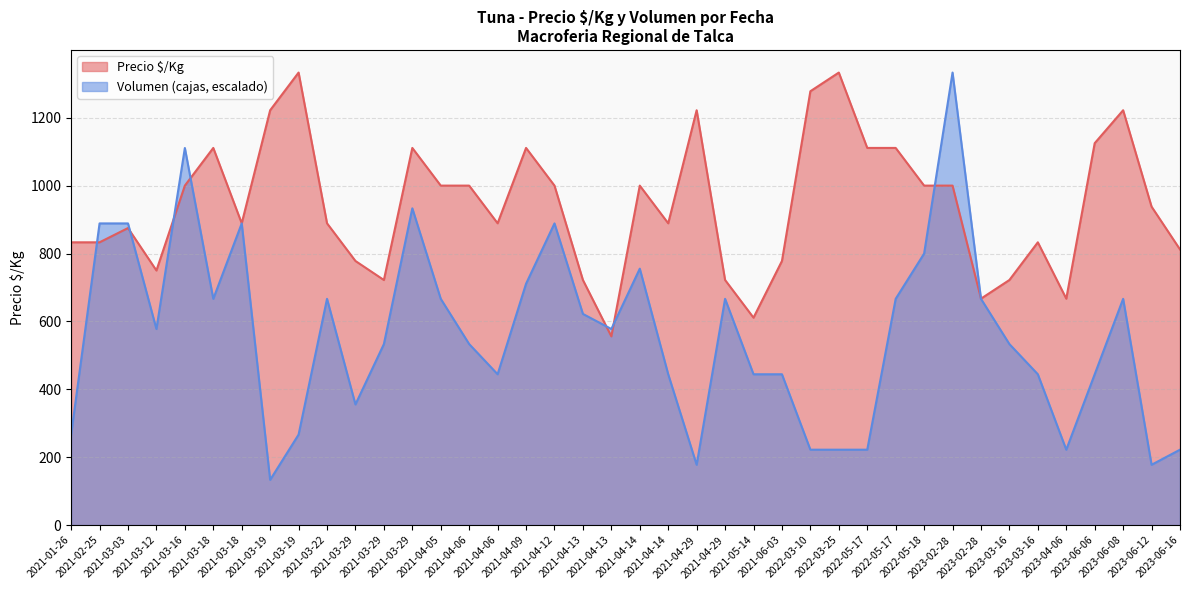

At which category does the chart reach its minimum across all series?

2021-03-19